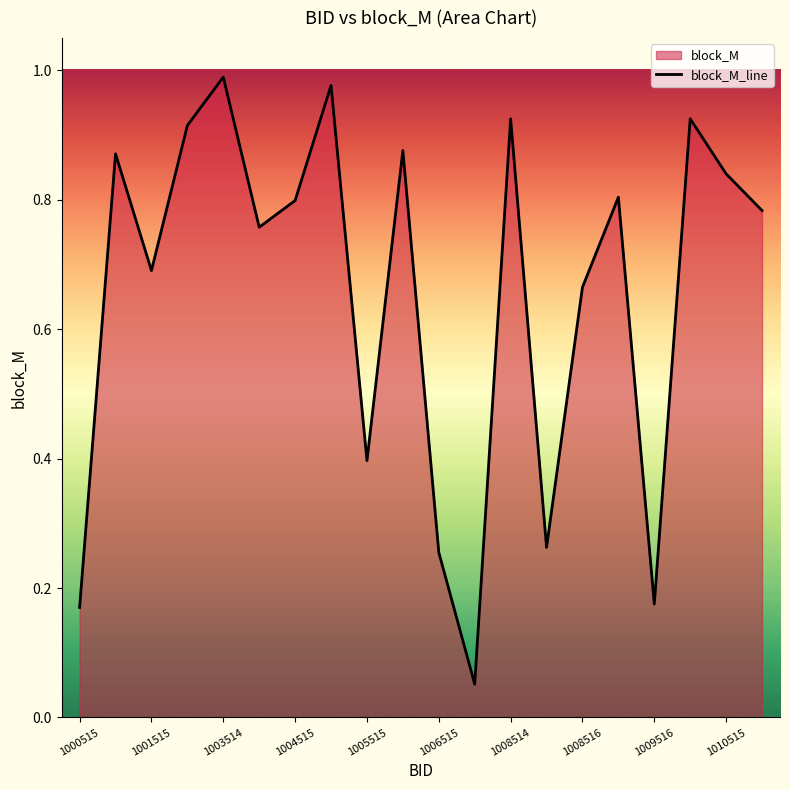

What is the change in value from 1004515 to 1005515?

-0.4